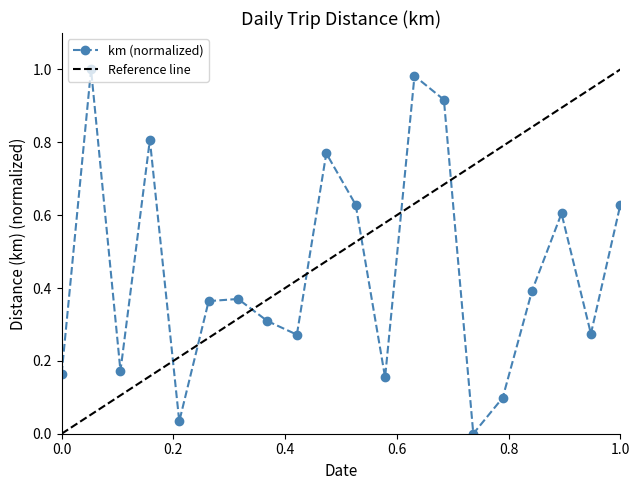

How many values exceed 0?

19